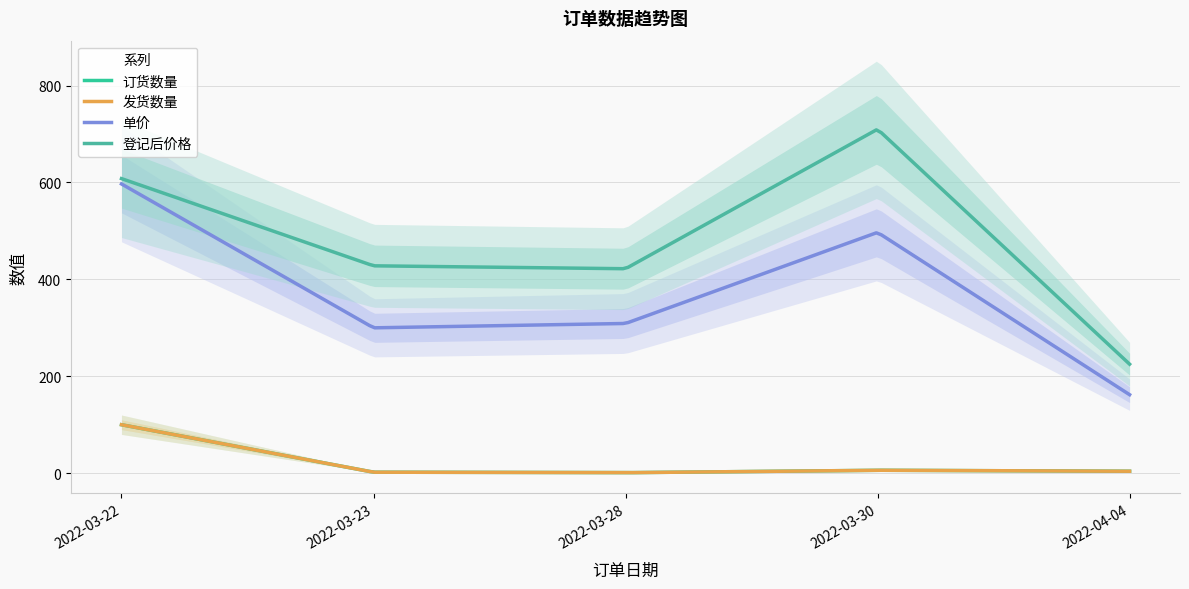

At how many categories does at least one series exceed 367?

4